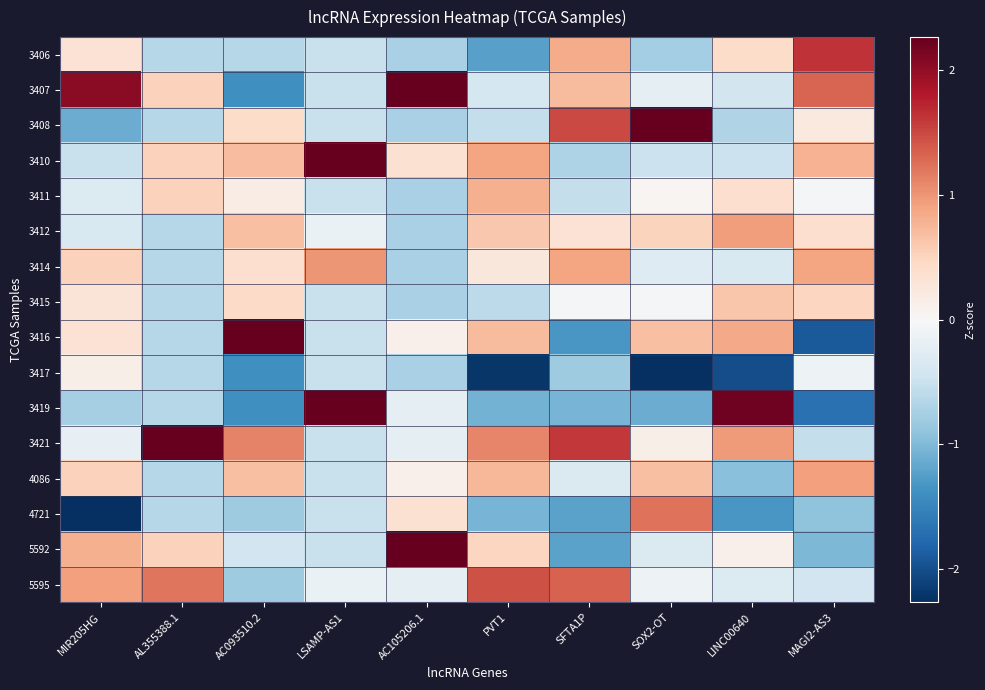

Reading left to right, extract all data points from this chart.

3406: MIR205HG=0.3	AL355388.1=-0.6	AC093510.2=-0.7	LSAMP-AS1=-0.5	AC105206.1=-0.7	PVT1=-1.2	SFTA1P=0.8	SOX2-OT=-0.8	LINC00640=0.4	MAGI2-AS3=1.6
3407: MIR205HG=2.0	AL355388.1=0.5	AC093510.2=-1.4	LSAMP-AS1=-0.5	AC105206.1=2.4	PVT1=-0.4	SFTA1P=0.7	SOX2-OT=-0.2	LINC00640=-0.4	MAGI2-AS3=1.3
3408: MIR205HG=-1.1	AL355388.1=-0.6	AC093510.2=0.4	LSAMP-AS1=-0.5	AC105206.1=-0.7	PVT1=-0.5	SFTA1P=1.5	SOX2-OT=2.4	LINC00640=-0.7	MAGI2-AS3=0.2
3410: MIR205HG=-0.5	AL355388.1=0.5	AC093510.2=0.7	LSAMP-AS1=2.6	AC105206.1=0.3	PVT1=0.9	SFTA1P=-0.7	SOX2-OT=-0.5	LINC00640=-0.5	MAGI2-AS3=0.8
3411: MIR205HG=-0.3	AL355388.1=0.5	AC093510.2=0.2	LSAMP-AS1=-0.5	AC105206.1=-0.7	PVT1=0.8	SFTA1P=-0.5	SOX2-OT=0.0	LINC00640=0.4	MAGI2-AS3=-0.0
3412: MIR205HG=-0.3	AL355388.1=-0.6	AC093510.2=0.7	LSAMP-AS1=-0.2	AC105206.1=-0.7	PVT1=0.6	SFTA1P=0.3	SOX2-OT=0.5	LINC00640=1.0	MAGI2-AS3=0.4
3414: MIR205HG=0.5	AL355388.1=-0.6	AC093510.2=0.4	LSAMP-AS1=1.0	AC105206.1=-0.7	PVT1=0.3	SFTA1P=0.9	SOX2-OT=-0.3	LINC00640=-0.4	MAGI2-AS3=0.9
3415: MIR205HG=0.3	AL355388.1=-0.6	AC093510.2=0.4	LSAMP-AS1=-0.5	AC105206.1=-0.7	PVT1=-0.6	SFTA1P=-0.0	SOX2-OT=-0.0	LINC00640=0.6	MAGI2-AS3=0.5
3416: MIR205HG=0.3	AL355388.1=-0.6	AC093510.2=2.3	LSAMP-AS1=-0.5	AC105206.1=0.1	PVT1=0.7	SFTA1P=-1.3	SOX2-OT=0.7	LINC00640=0.9	MAGI2-AS3=-1.9
3417: MIR205HG=0.1	AL355388.1=-0.6	AC093510.2=-1.4	LSAMP-AS1=-0.5	AC105206.1=-0.7	PVT1=-2.2	SFTA1P=-0.8	SOX2-OT=-2.3	LINC00640=-2.0	MAGI2-AS3=-0.1
3419: MIR205HG=-0.8	AL355388.1=-0.6	AC093510.2=-1.4	LSAMP-AS1=2.3	AC105206.1=-0.2	PVT1=-1.1	SFTA1P=-1.1	SOX2-OT=-1.1	LINC00640=2.2	MAGI2-AS3=-1.7
3421: MIR205HG=-0.2	AL355388.1=3.1	AC093510.2=1.1	LSAMP-AS1=-0.5	AC105206.1=-0.2	PVT1=1.1	SFTA1P=1.6	SOX2-OT=0.1	LINC00640=1.0	MAGI2-AS3=-0.5
4086: MIR205HG=0.5	AL355388.1=-0.6	AC093510.2=0.7	LSAMP-AS1=-0.5	AC105206.1=0.1	PVT1=0.8	SFTA1P=-0.3	SOX2-OT=0.7	LINC00640=-1.0	MAGI2-AS3=0.9
4721: MIR205HG=-2.7	AL355388.1=-0.6	AC093510.2=-0.8	LSAMP-AS1=-0.5	AC105206.1=0.3	PVT1=-1.1	SFTA1P=-1.2	SOX2-OT=1.2	LINC00640=-1.3	MAGI2-AS3=-0.9
5592: MIR205HG=0.8	AL355388.1=0.5	AC093510.2=-0.4	LSAMP-AS1=-0.5	AC105206.1=2.5	PVT1=0.5	SFTA1P=-1.2	SOX2-OT=-0.3	LINC00640=0.1	MAGI2-AS3=-1.0
5595: MIR205HG=0.9	AL355388.1=1.2	AC093510.2=-0.8	LSAMP-AS1=-0.2	AC105206.1=-0.2	PVT1=1.4	SFTA1P=1.3	SOX2-OT=-0.1	LINC00640=-0.3	MAGI2-AS3=-0.4